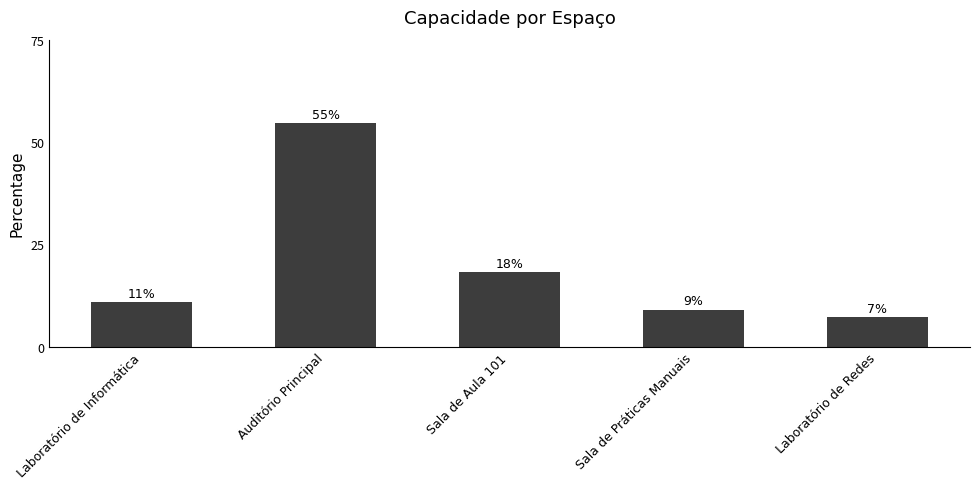

Does the chart contain any negative values?

No